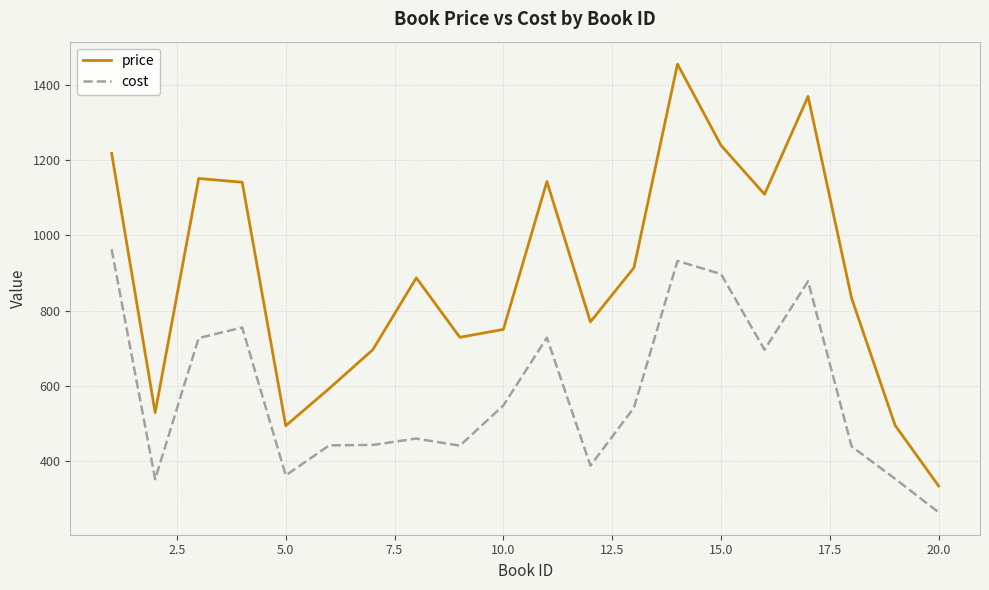

Rank the series by their maximum value, from lowest to highest.

cost, price